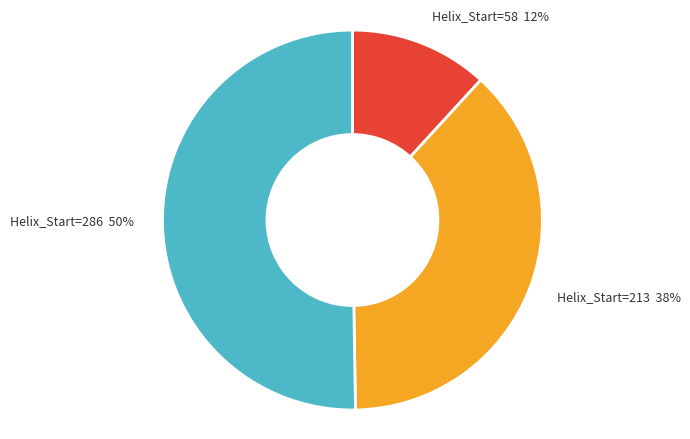

Between Helix_Start=58 and Helix_Start=286, which is larger?

Helix_Start=286